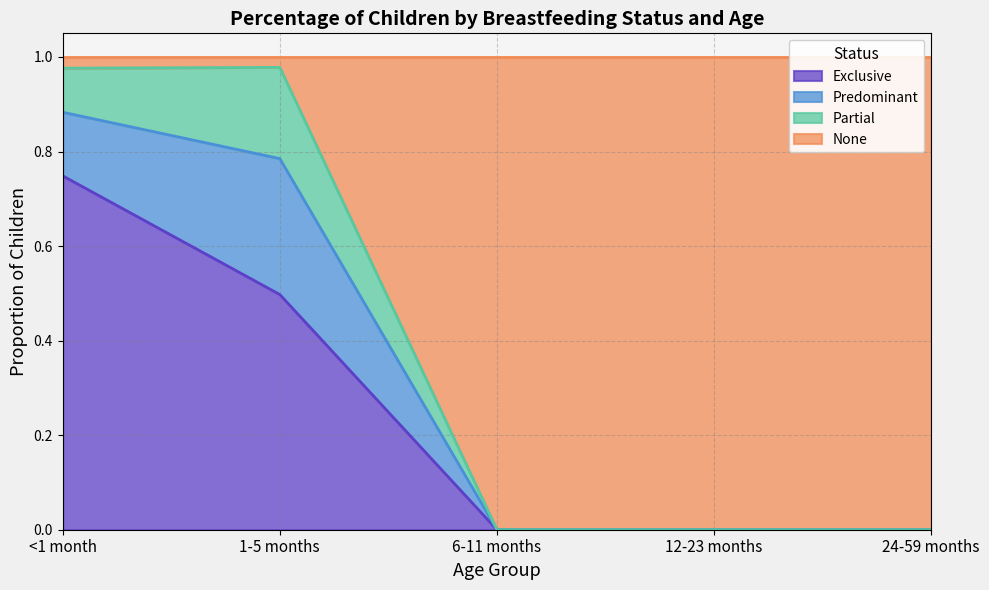

What is the total value across all series at 24-59 months?

1.0